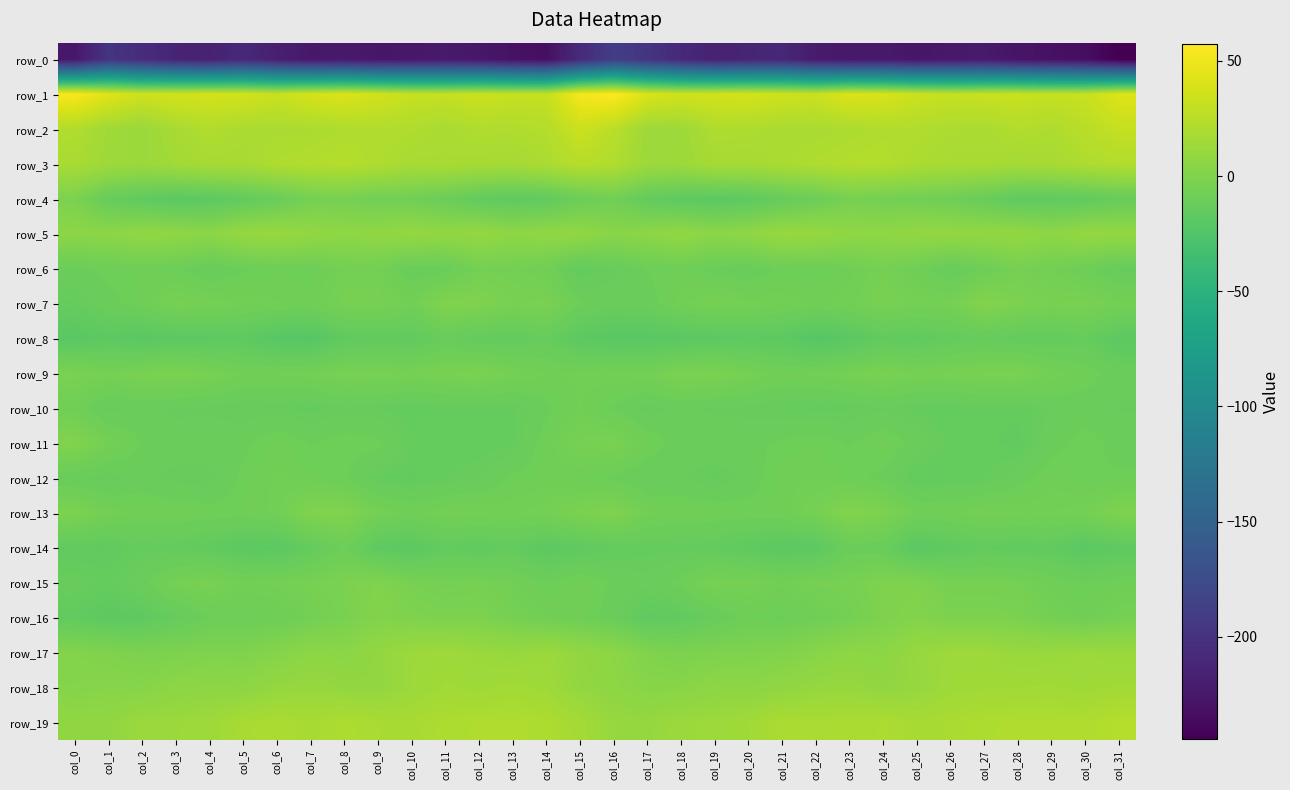

What is the spread (max minus min) of values at col_8?

264.4